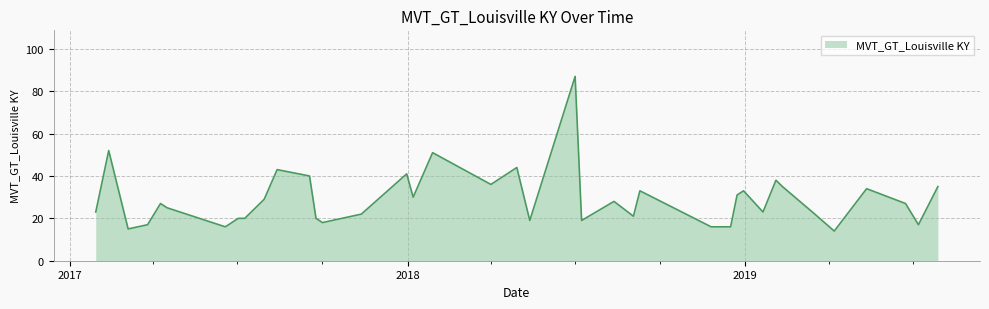

What is the maximum value shown in the chart?

87